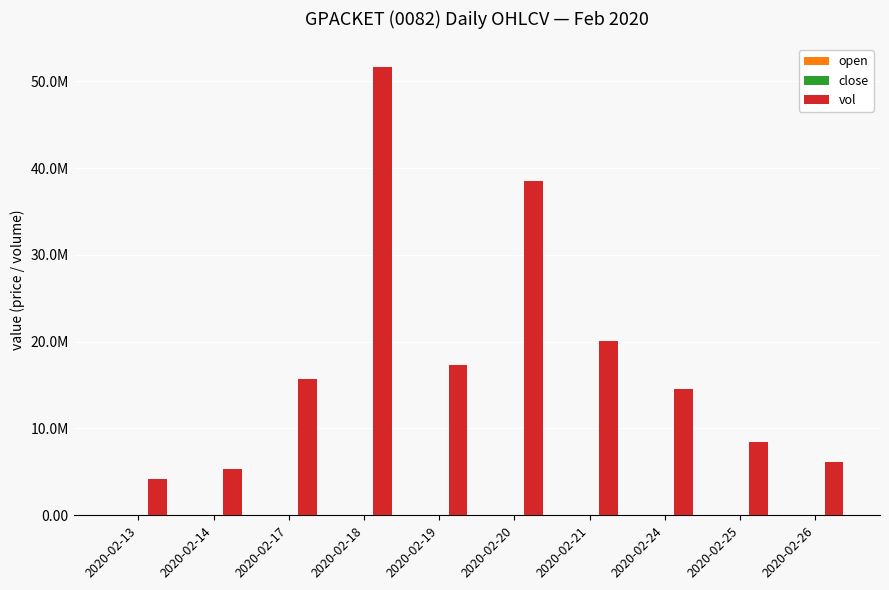

True or false: close has a value of 0.5 at 2020-02-13.

False